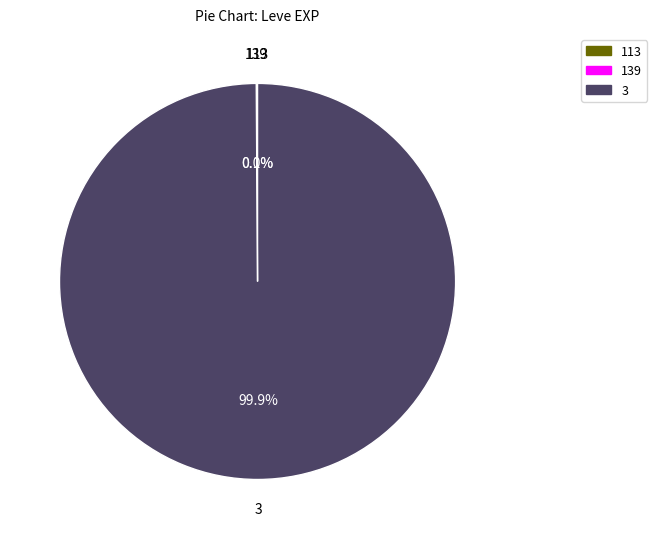

Is there any slice that represents more than half of the pie?

Yes